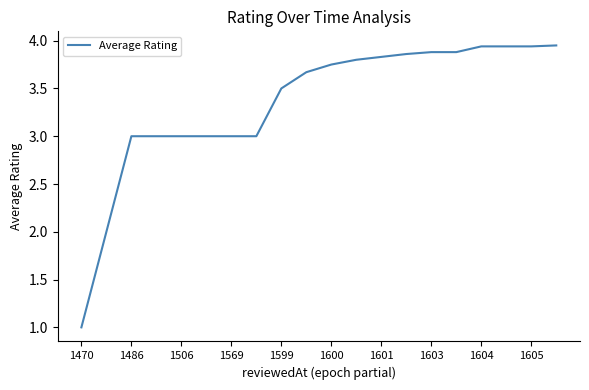

True or false: the data shows 3.5 at 1599.

True